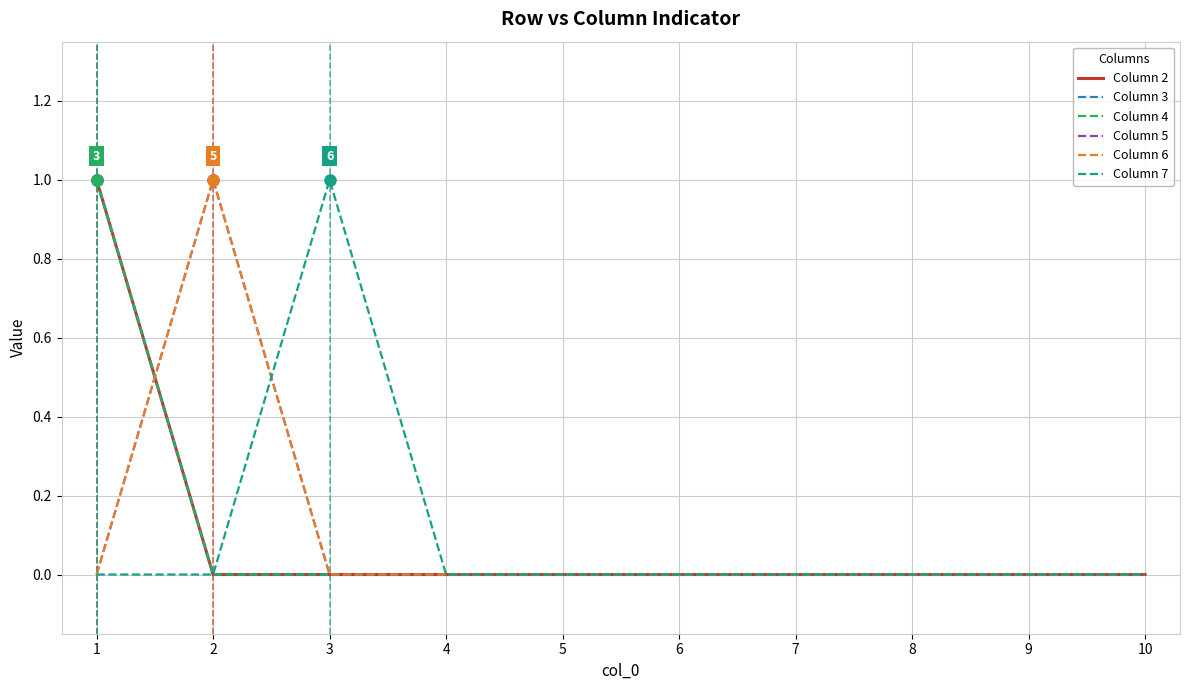

Is the value of Column 6 at 2 greater than the value of Column 3 at 1?

No